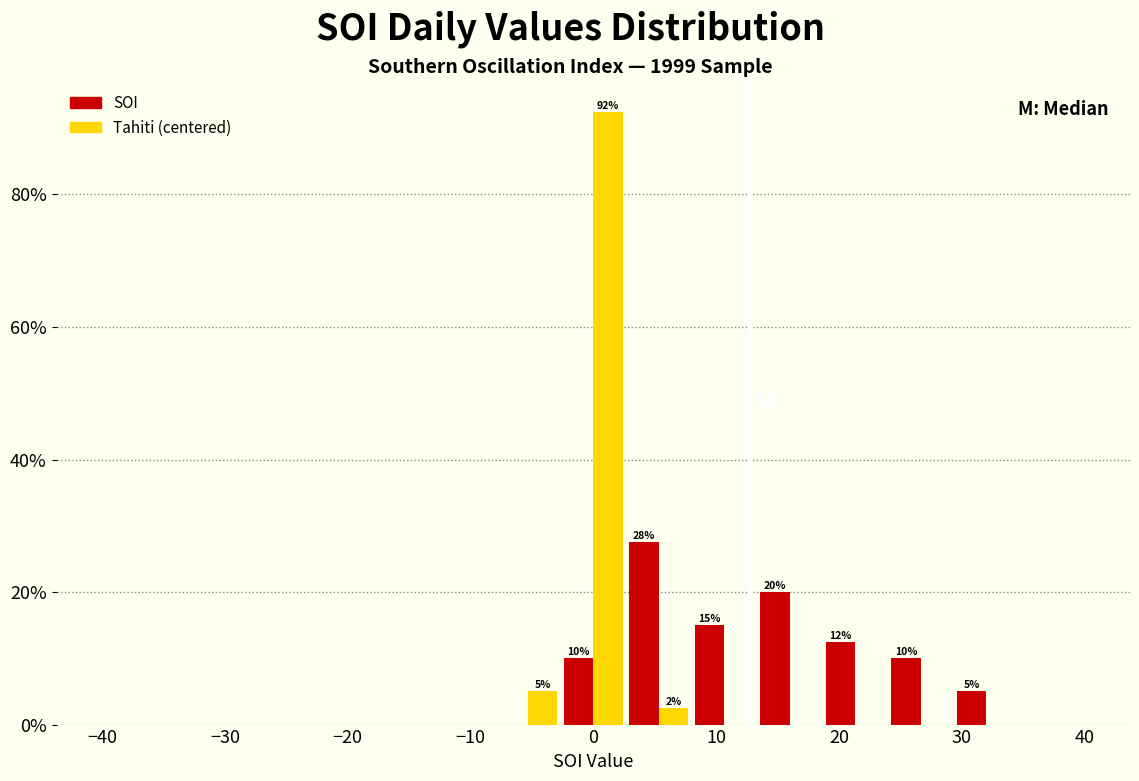

In the SOI series, which range on the x-axis has the tallest bar?

3 to 8